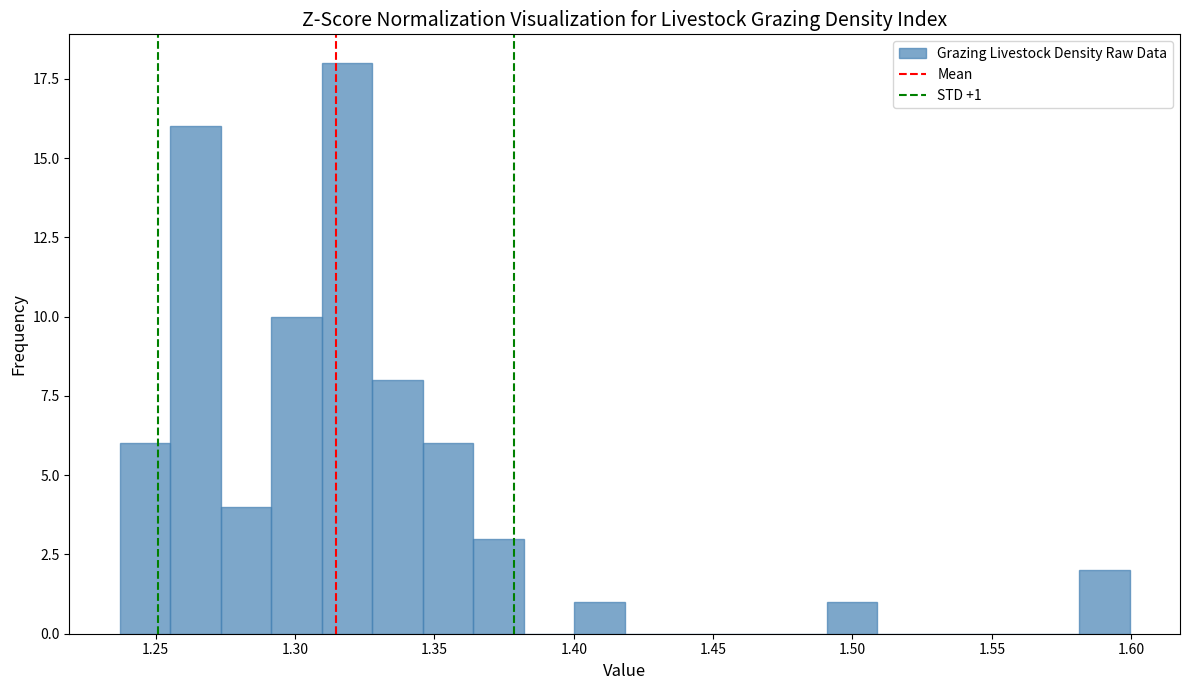

Read against the x-axis, roughly where is the centre of the tallest bar?

1.320